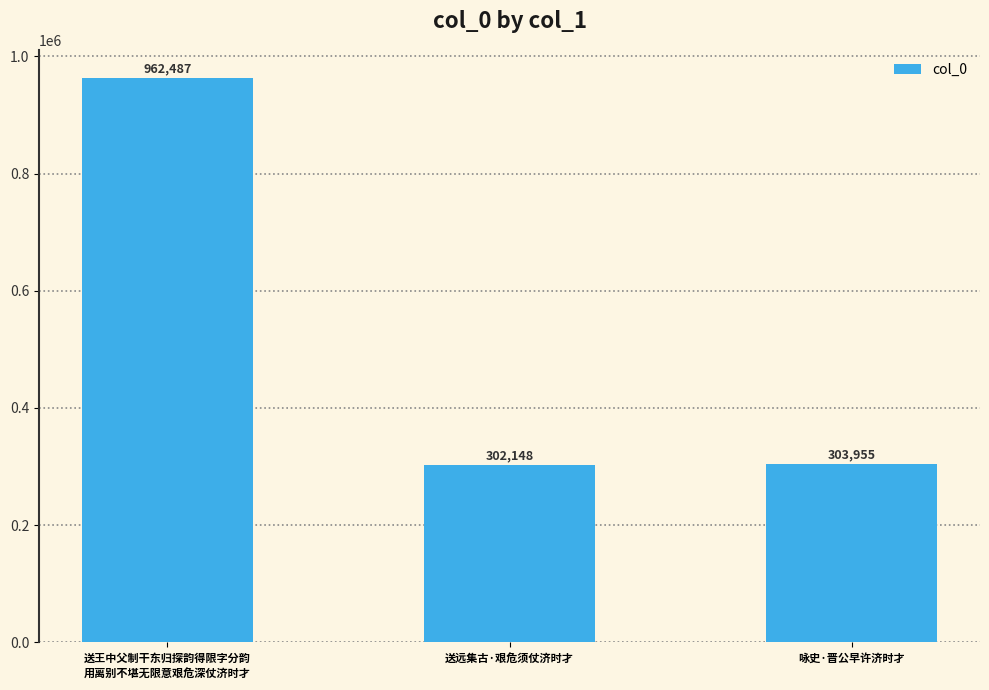

Reading left to right, list all the values displayed in this chart.

送王中父制干东归探韵得限字分韵
用离别不堪无限意艰危深仗济时才=962487	送远集古·艰危须仗济时才=302148	咏史·晋公早许济时才=303955